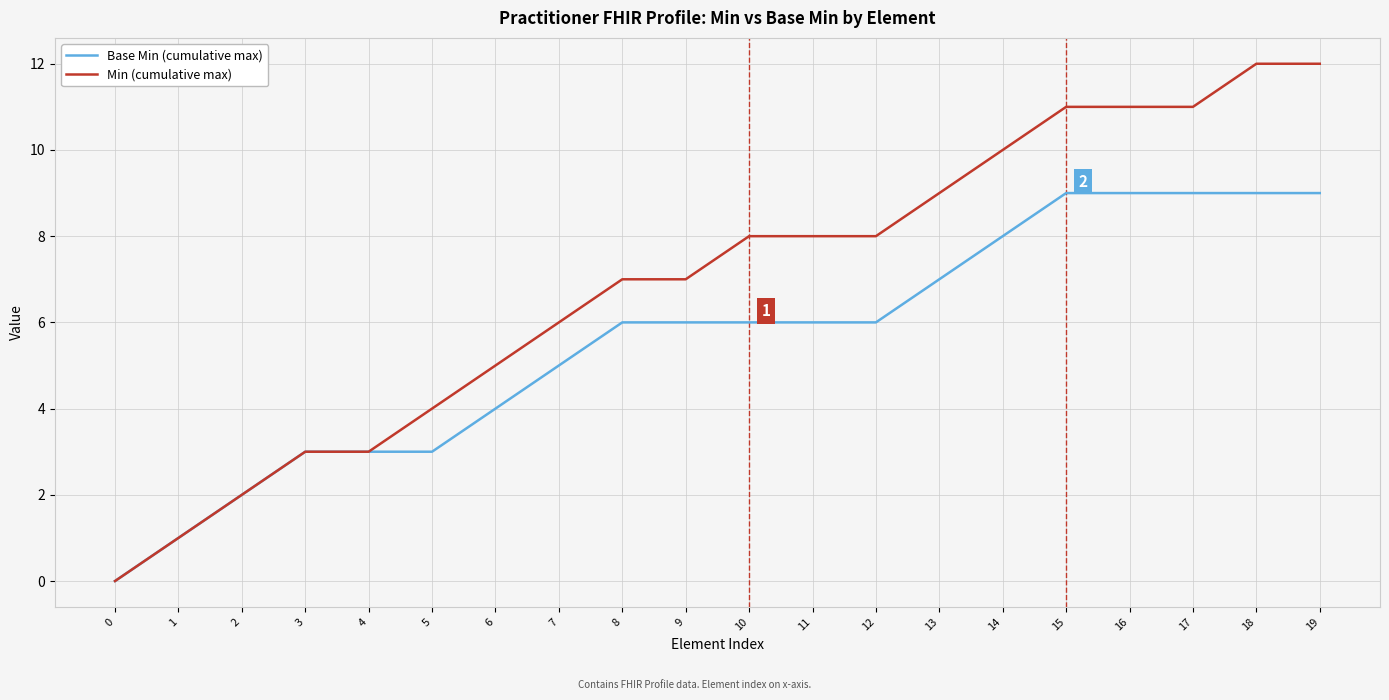

What is the maximum value shown in the chart?

12